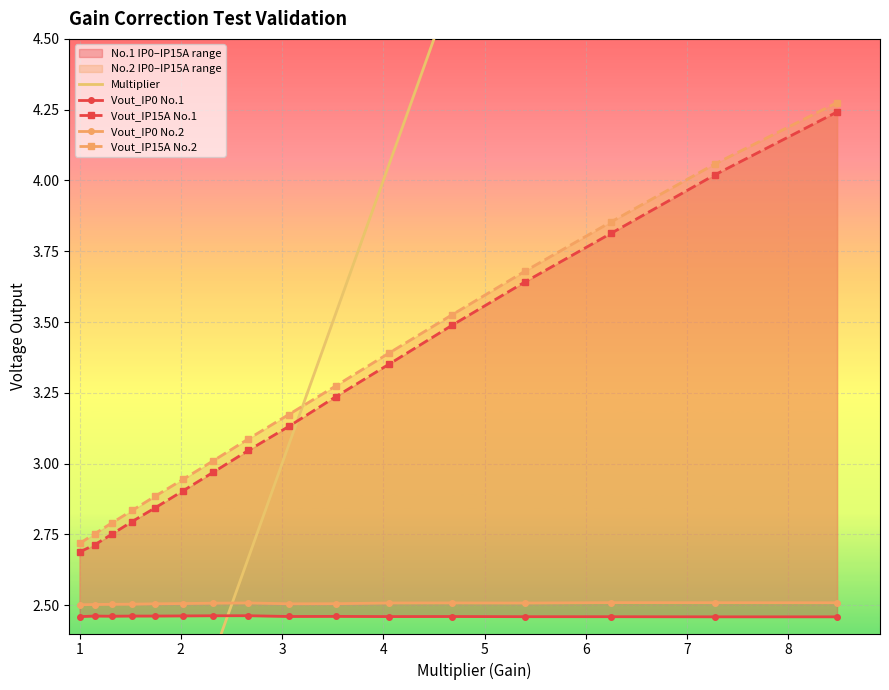

Rank the categories by Vout_IP15A No.1 value from lowest to highest.

0, 1, 2, 3, 4, 5, 6, 7, 8, 9, 10, 11, 12, 13, 14, 15